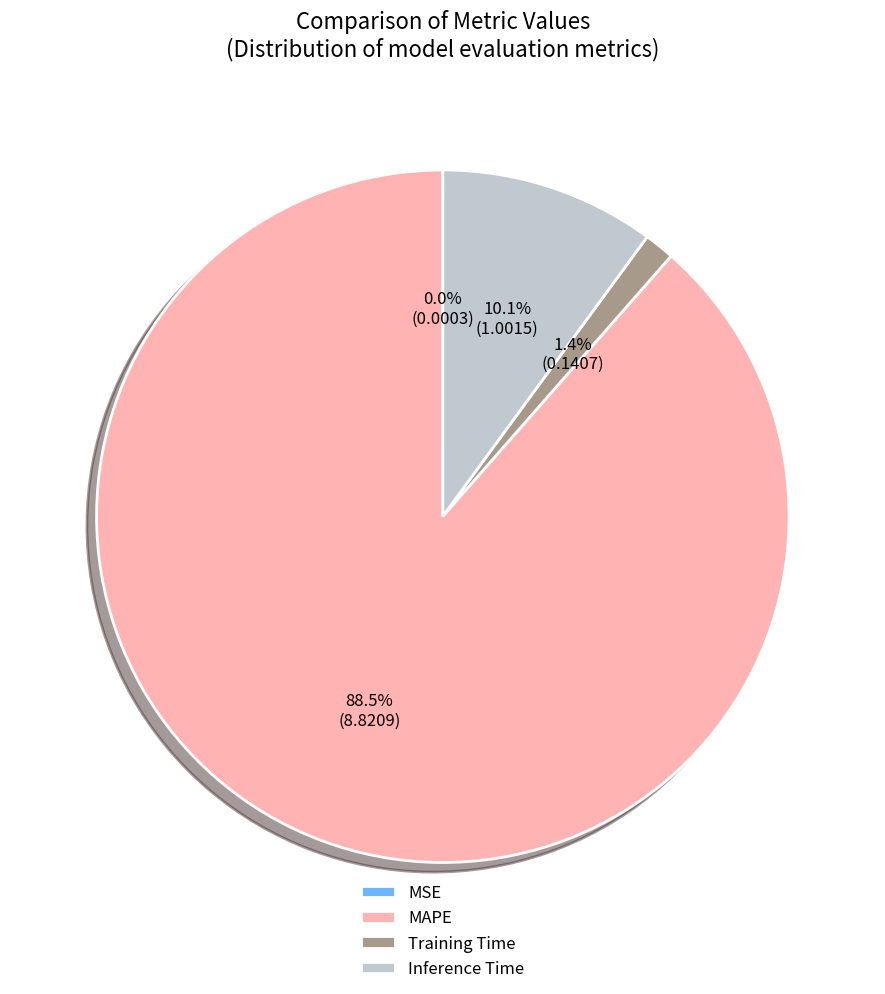

Is the sum of MAPE and Inference Time greater than half?

Yes